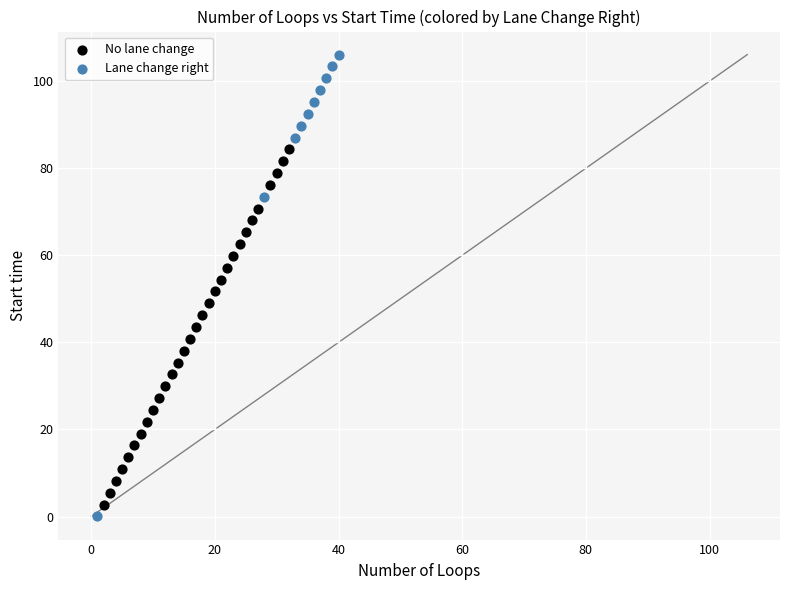

What are all the series names shown in the legend?

No lane change, Lane change right